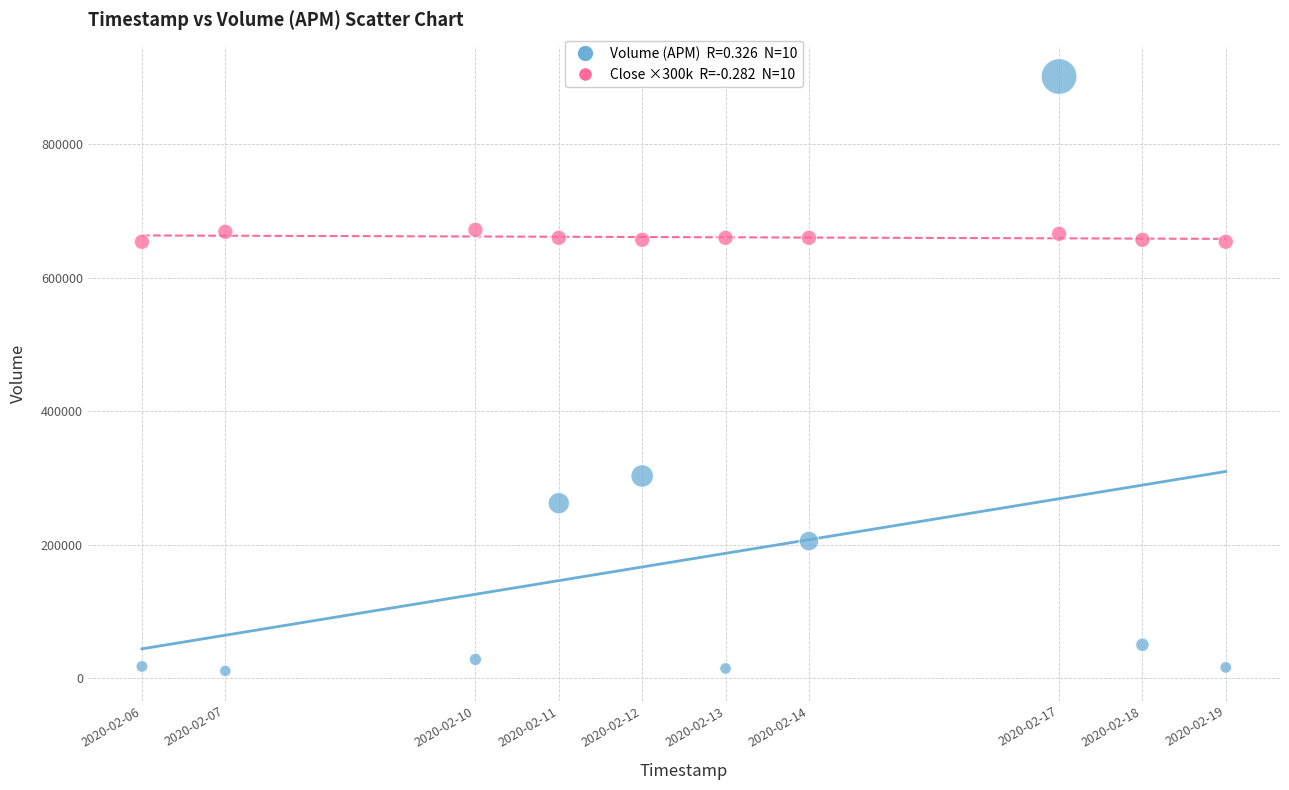

Across all data points, what is the range of Y values (max minus min)?

890300.0